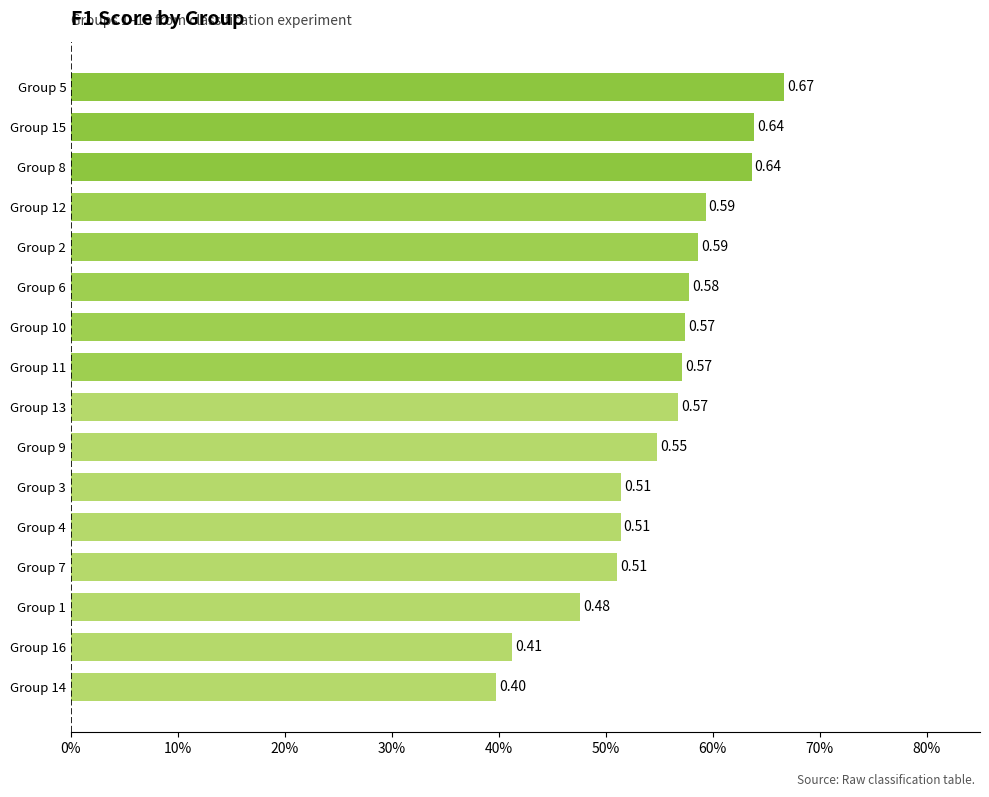

Count the values in the range 0 to 1.

16